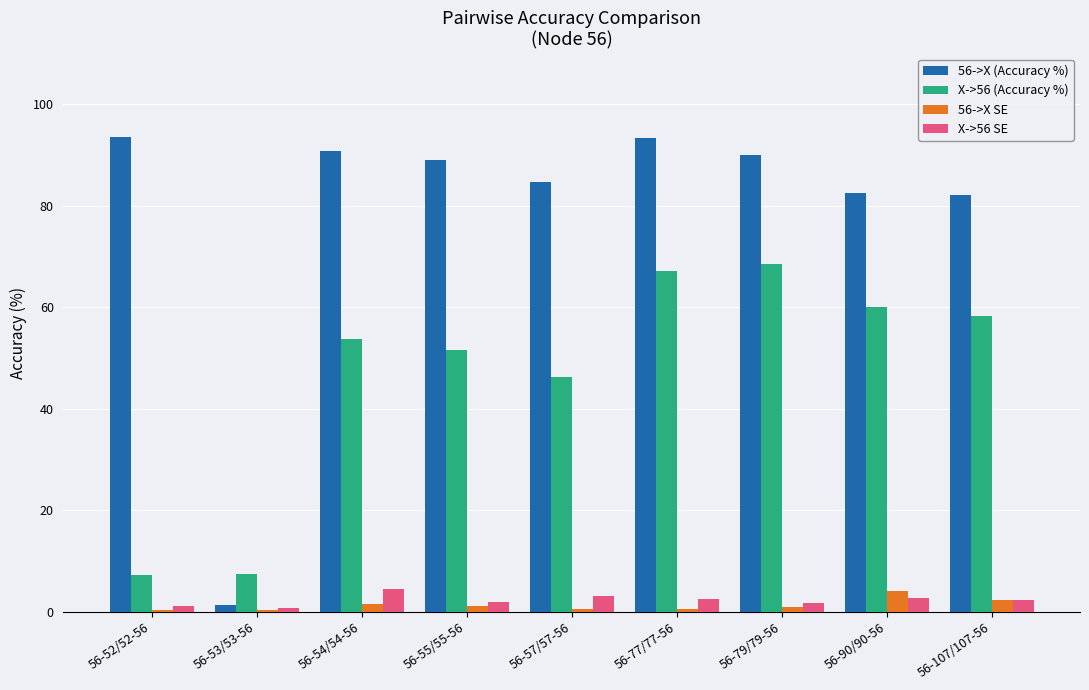

Between 56-53/53-56 and 56-77/77-56, which series saw the biggest shift?

56->X (Accuracy %)